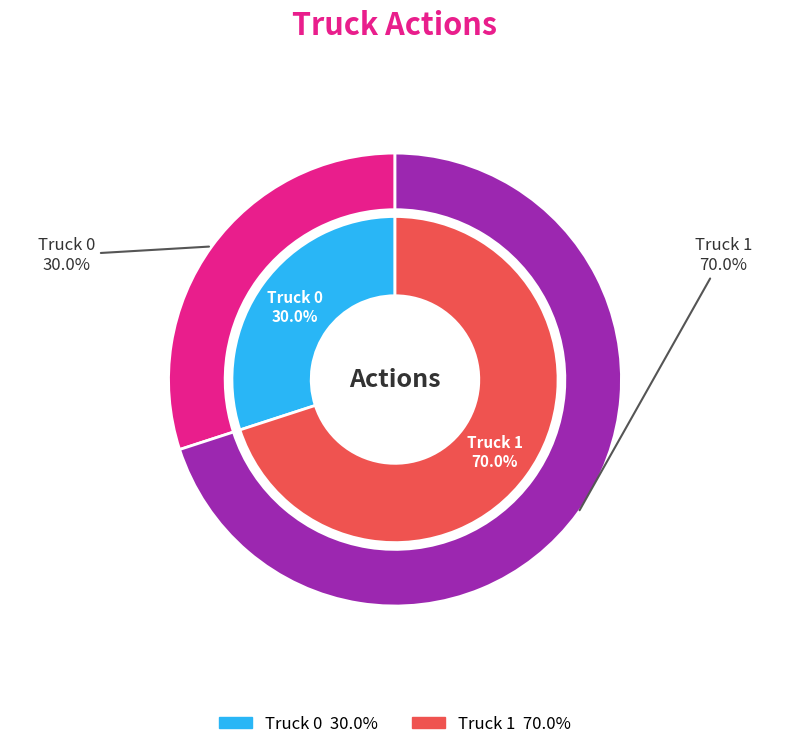

To the nearest percent, what is the average slice percentage?

50%